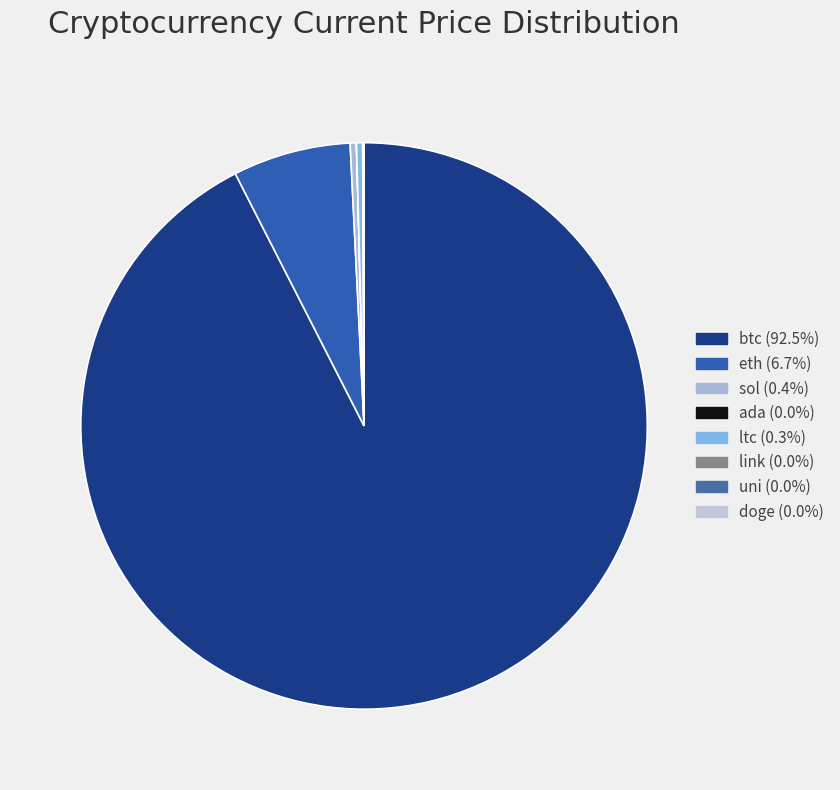

What is the largest slice in the pie chart?

btc